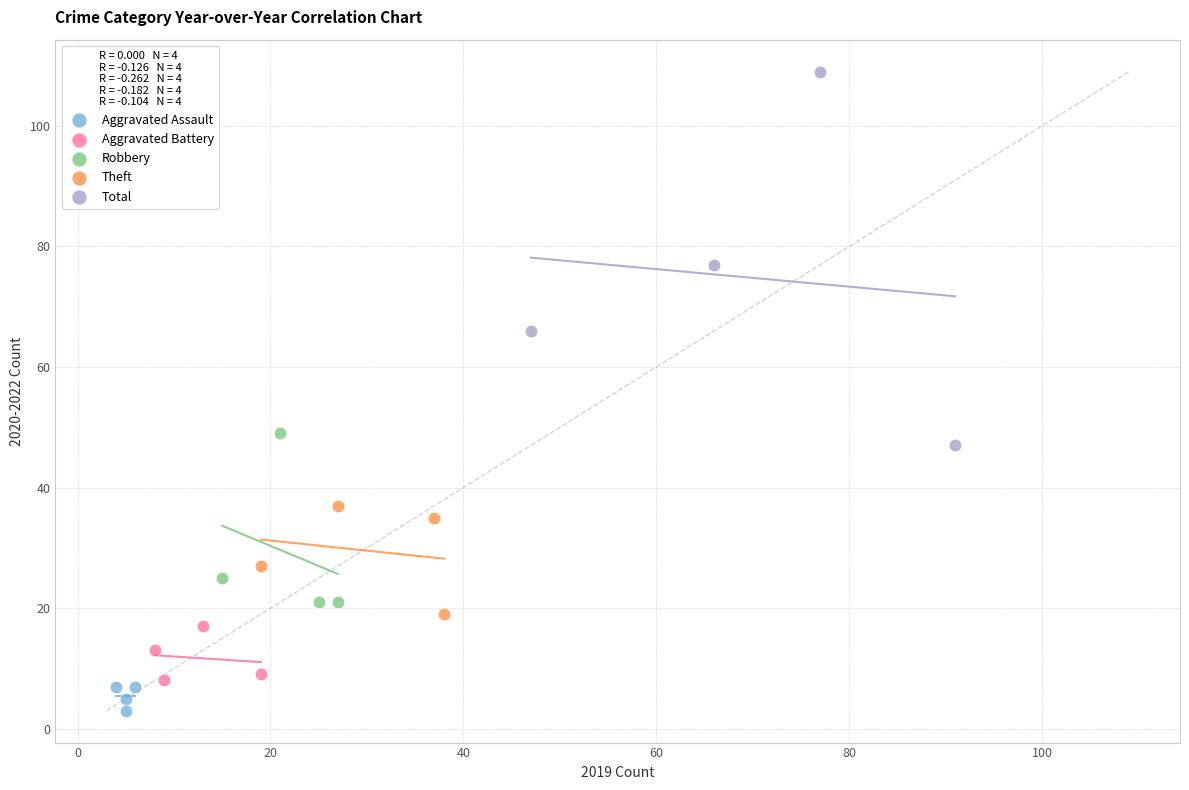

Which series has the widest spread of Y values?

Total